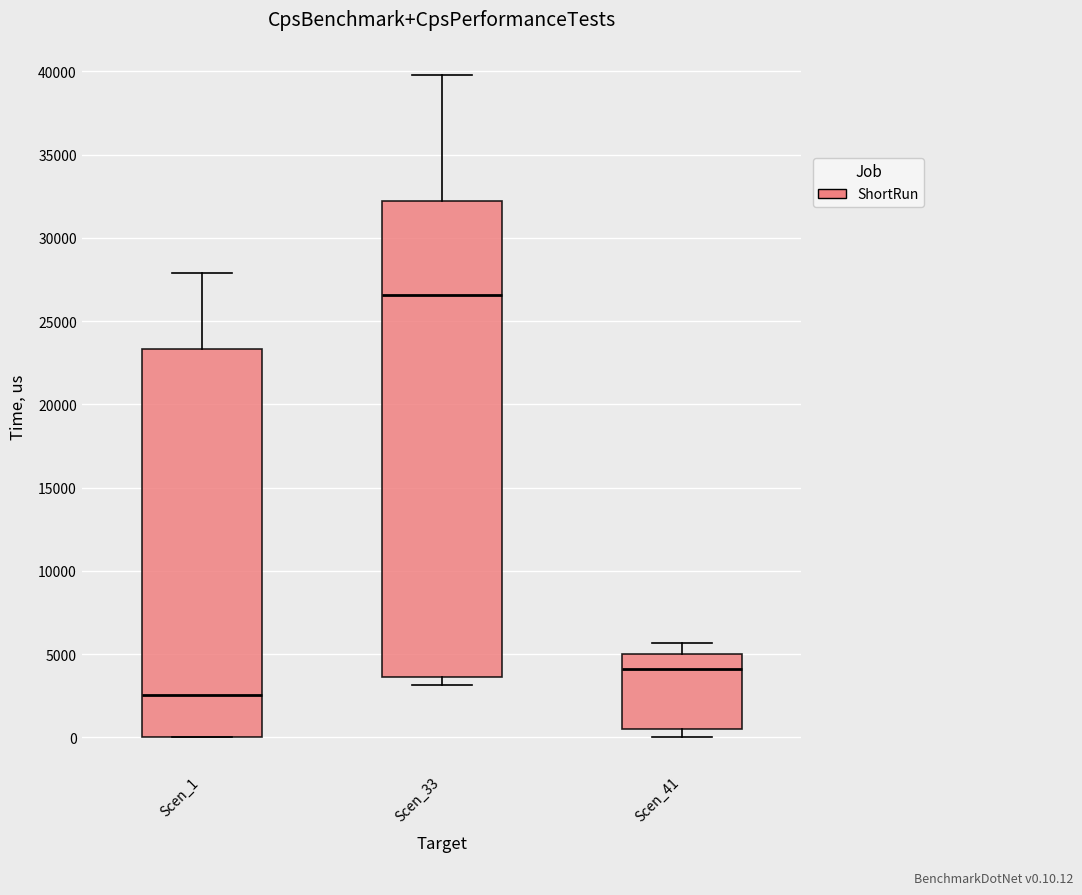

Reading left to right, transcribe this box plot: for each box, give where its median line is, the range the box spans, and where its two whiskers end, as read against the y-axis. The values are not printed on the chart, so give them approximately, as read against the axis.

Scen_1: median 2500, box 0 to 23500, whiskers 0 to 28000
Scen_33: median 26500, box 3500 to 32000, whiskers 3000 to 40000
Scen_41: median 4000, box 500 to 5000, whiskers 0 to 5500